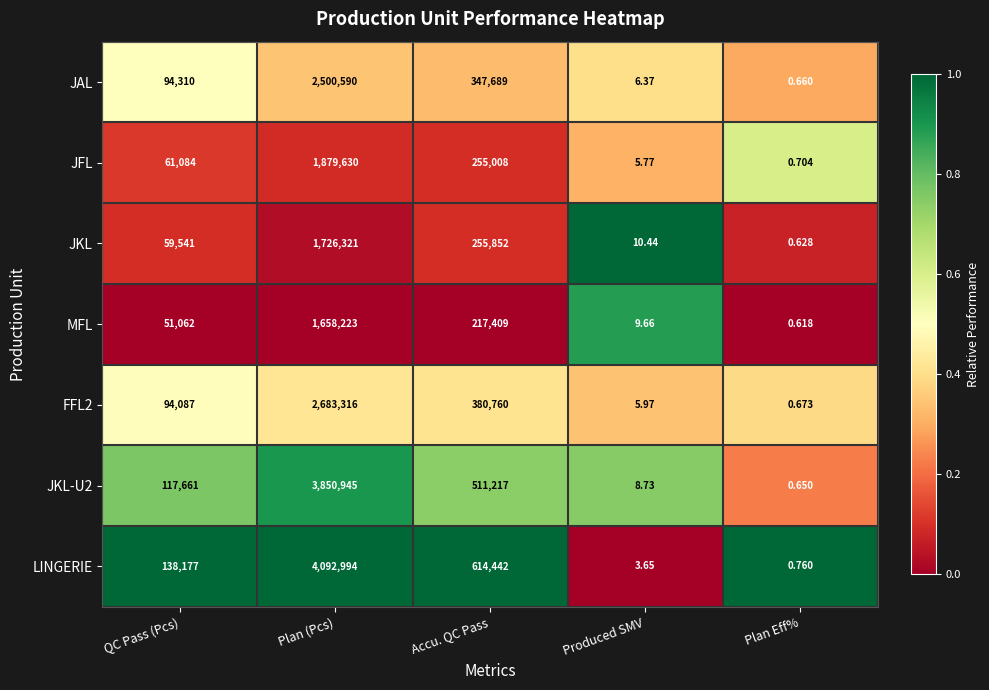

Rank the categories by JKL-U2 value from highest to lowest.

Plan (Pcs), Accu. QC Pass, QC Pass (Pcs), Produced SMV, Plan Eff%